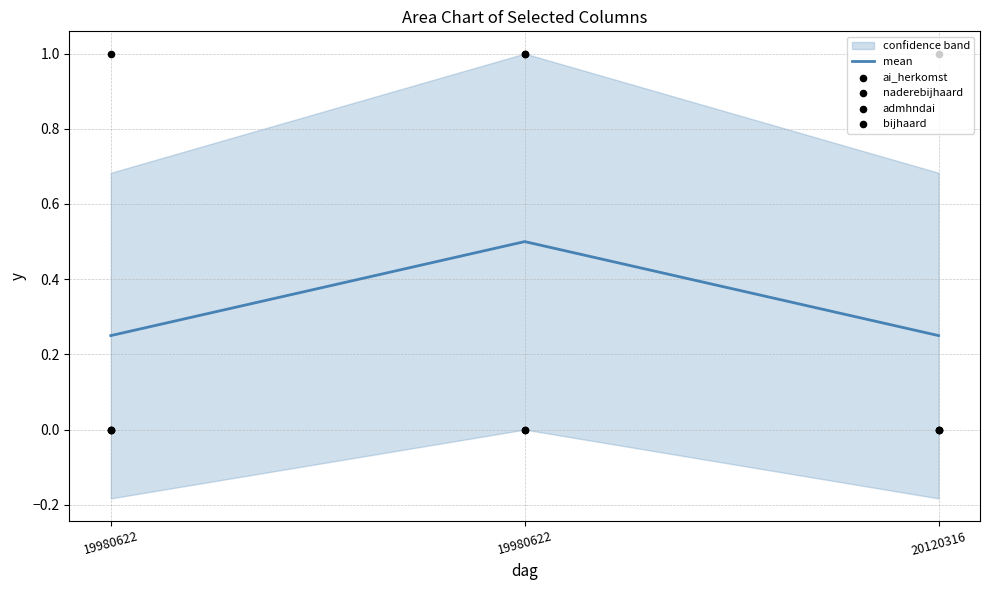

What are all the series names shown in the legend?

mean, ai_herkomst, naderebijhaard, admhndai, bijhaard